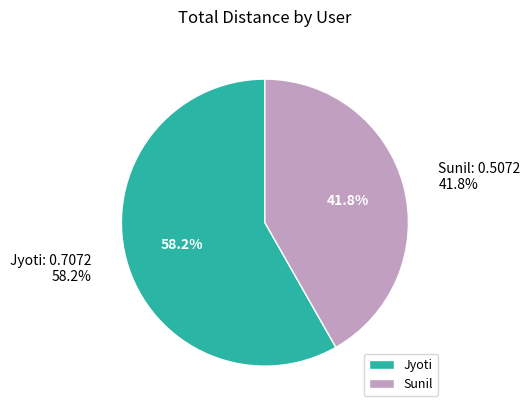

How much of the chart is everything except Jyoti?

41.8%